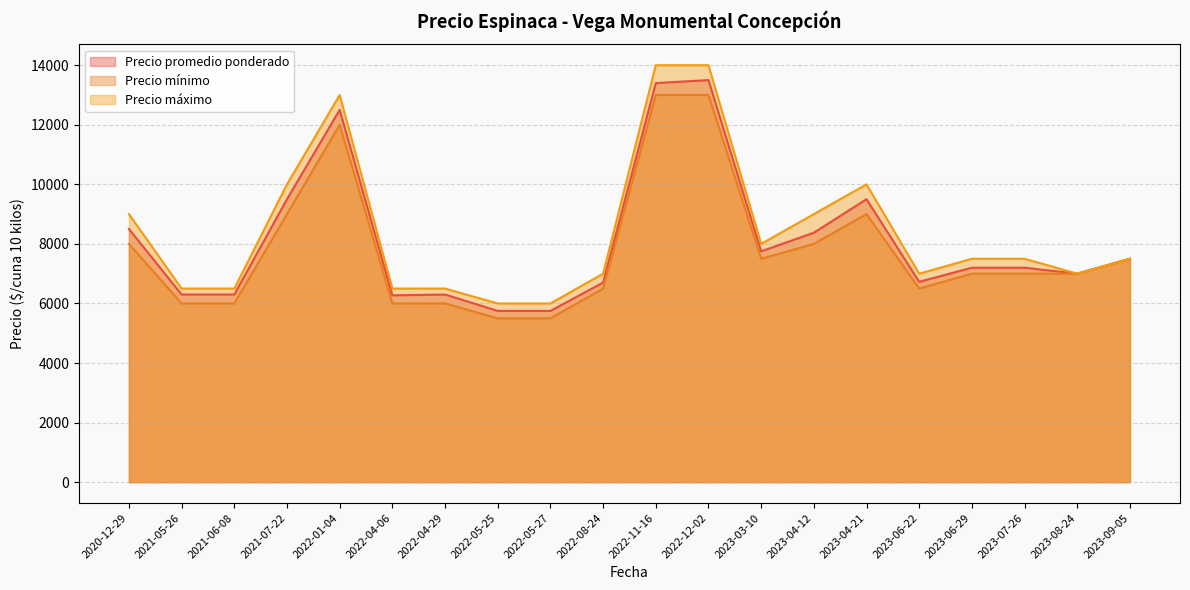

What is the sum of all Precio promedio ponderado values?

162025